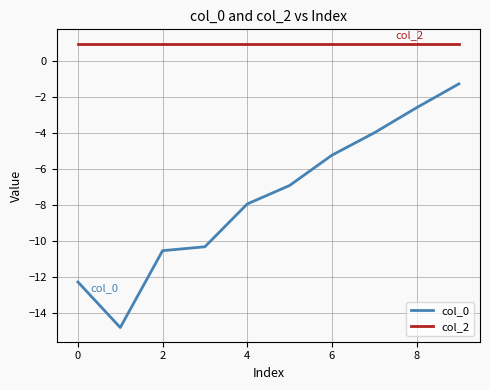

True or false: col_0 and col_2 intersect in this chart.

False